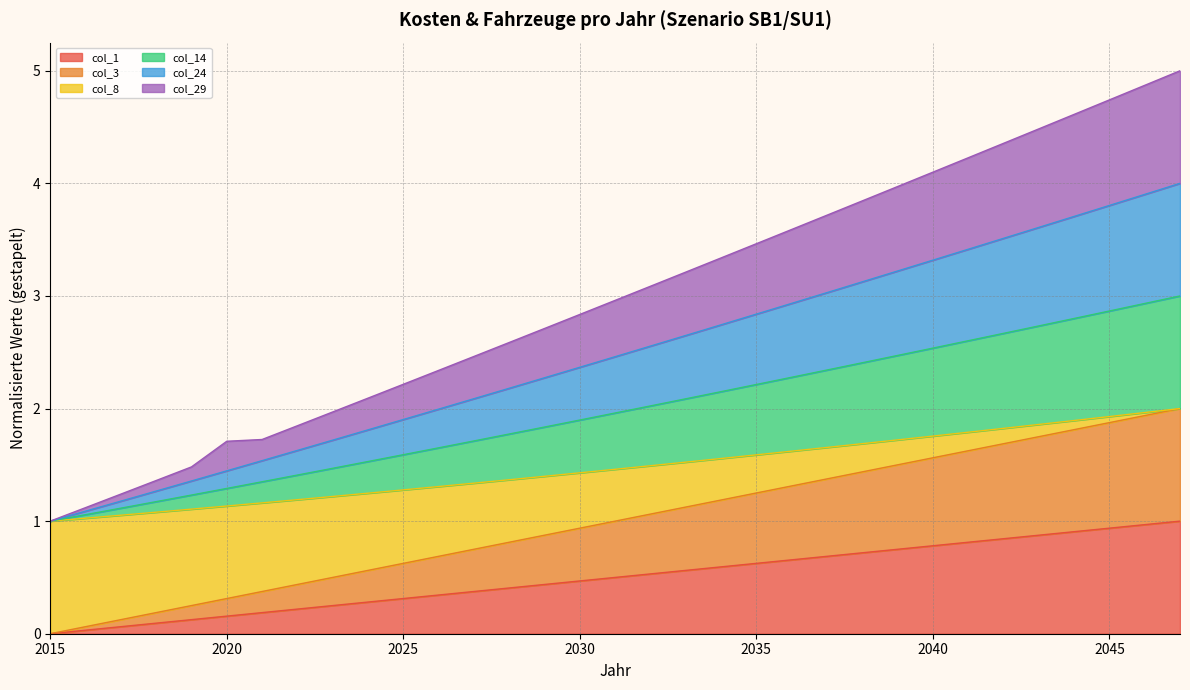

Does the chart display data point markers on the line(s)?

No